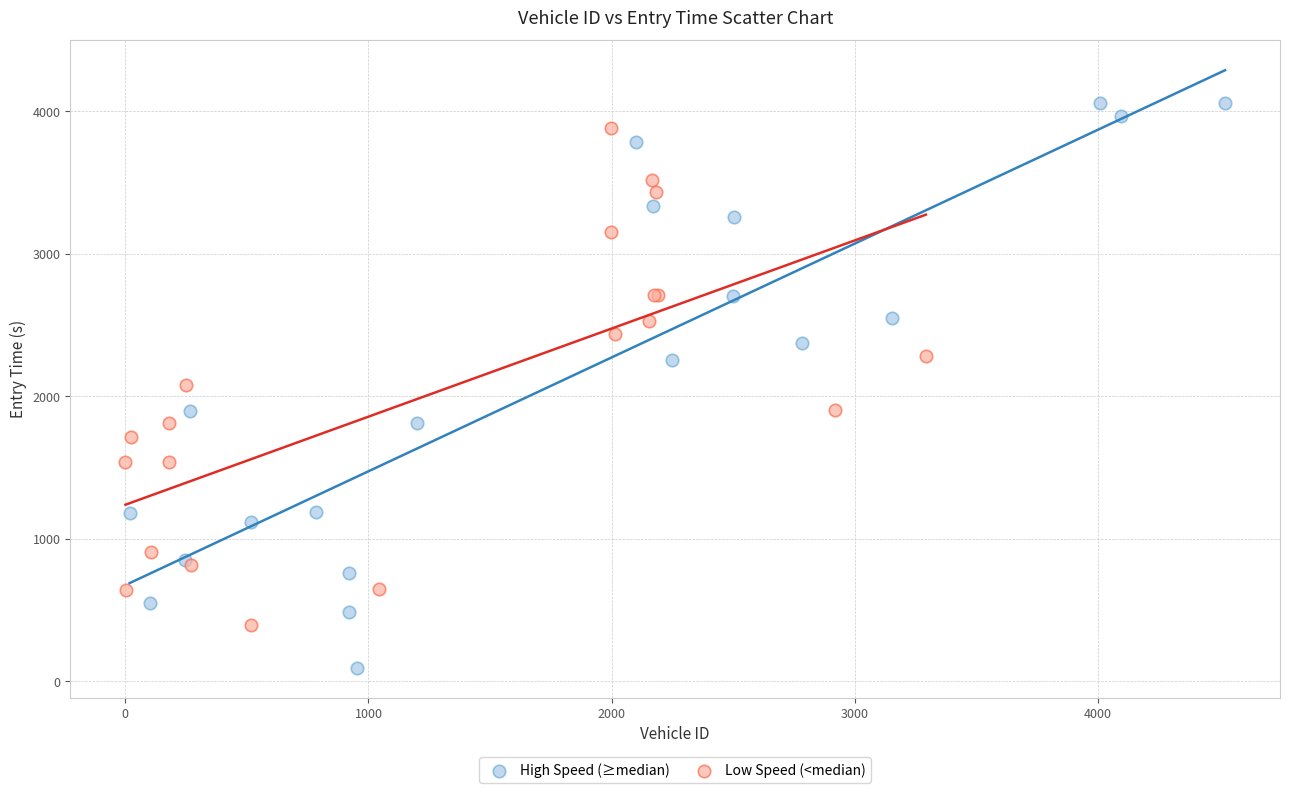

Which series has the largest Y range (max minus min)?

High Speed (≥median)